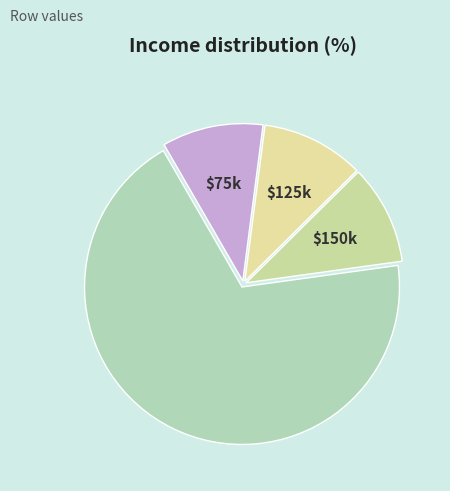

Count the number of slices in the pie.

4